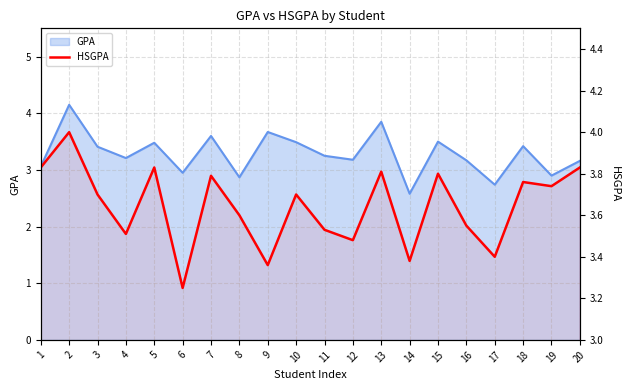

How many data points does each series have?

20